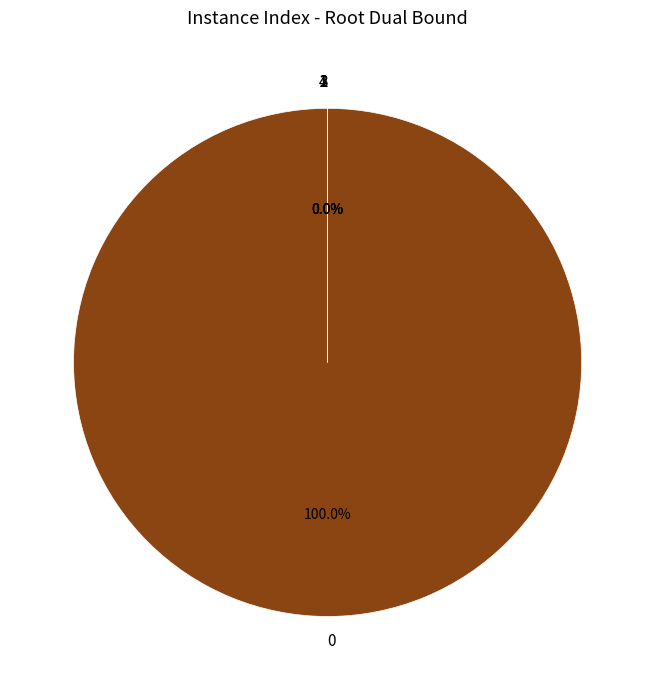

Does 0 account for over 50% of the chart?

Yes